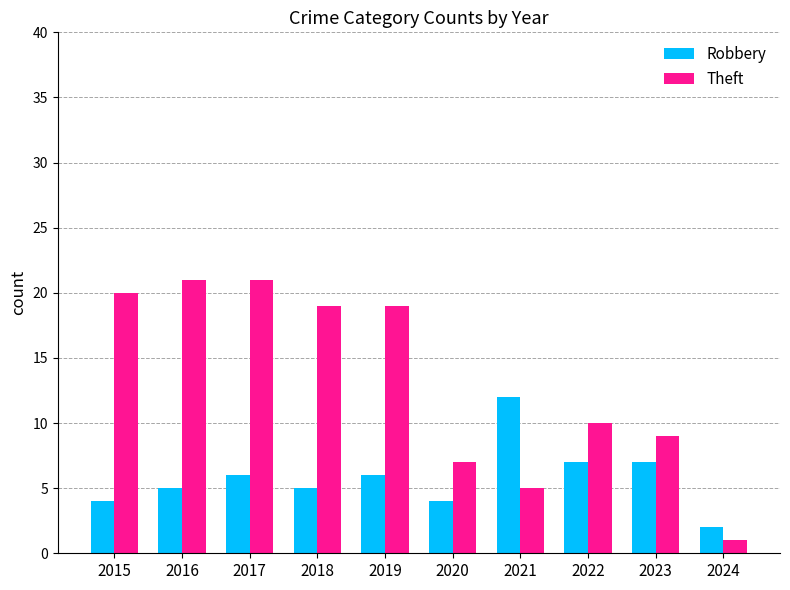

Does the chart contain any negative values?

No